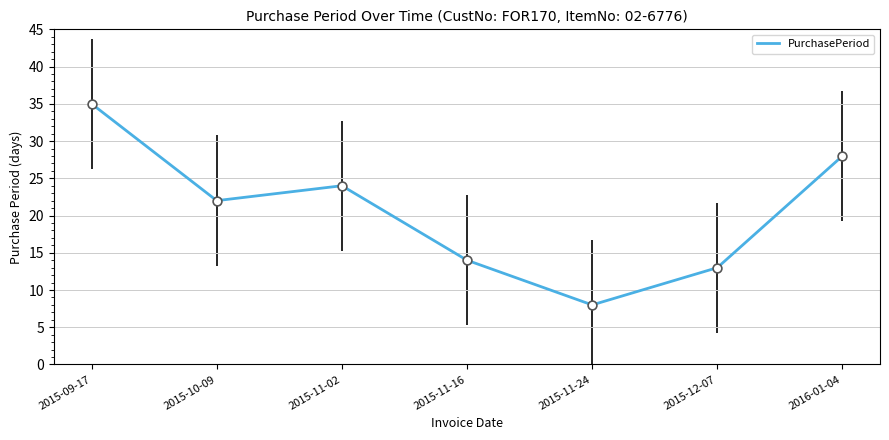

Which has a higher value, 2015-11-16 or 2015-12-07?

2015-11-16